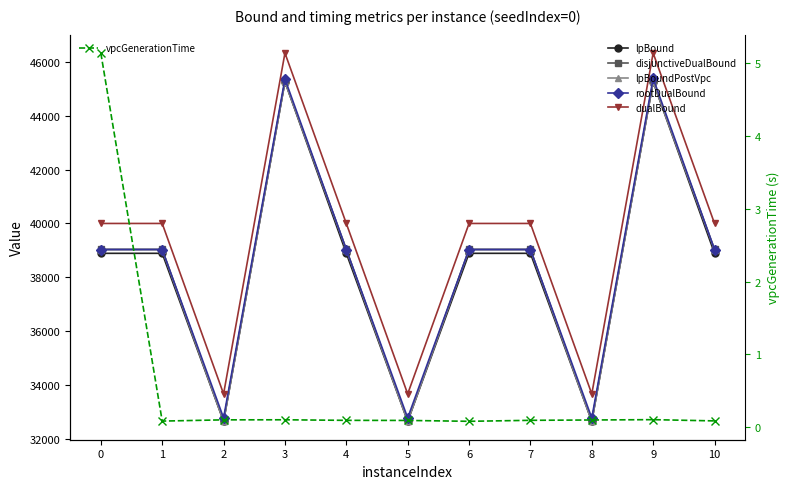

At which category does the chart reach its peak across all series?

3